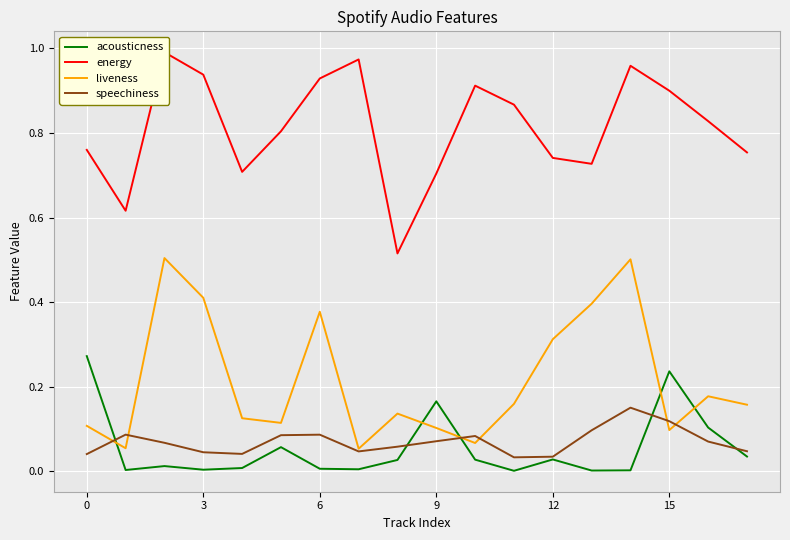

How many intersections are there between acousticness and liveness?

5